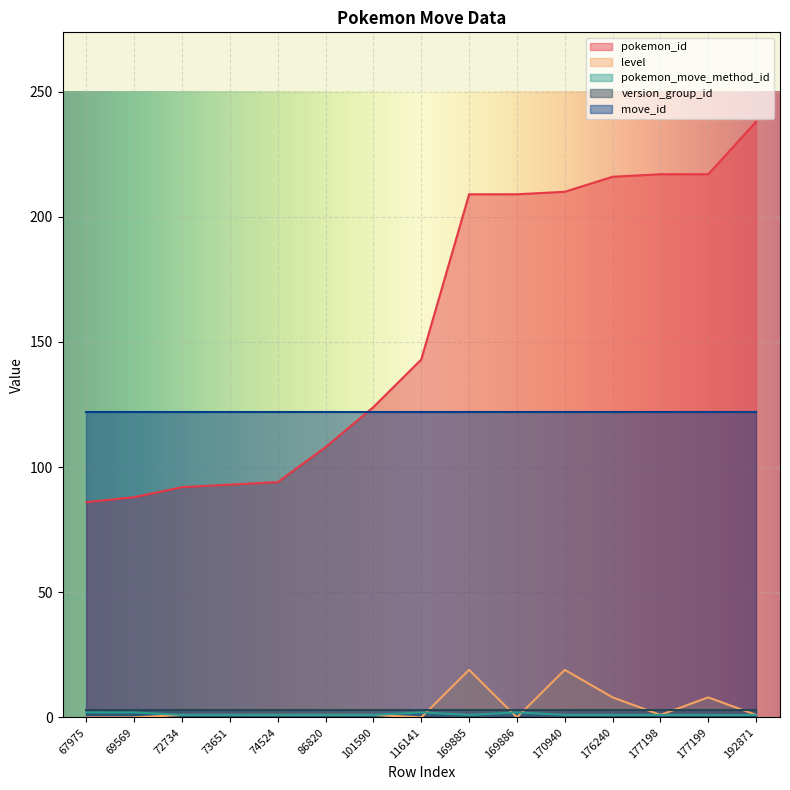

What is the maximum value shown in the chart?

238